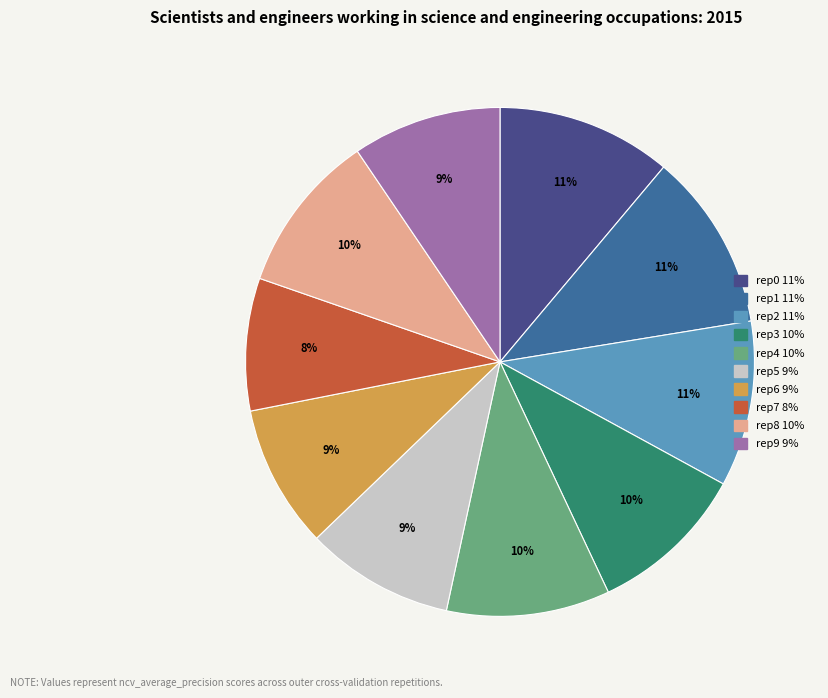

How many segments does this pie chart have?

10